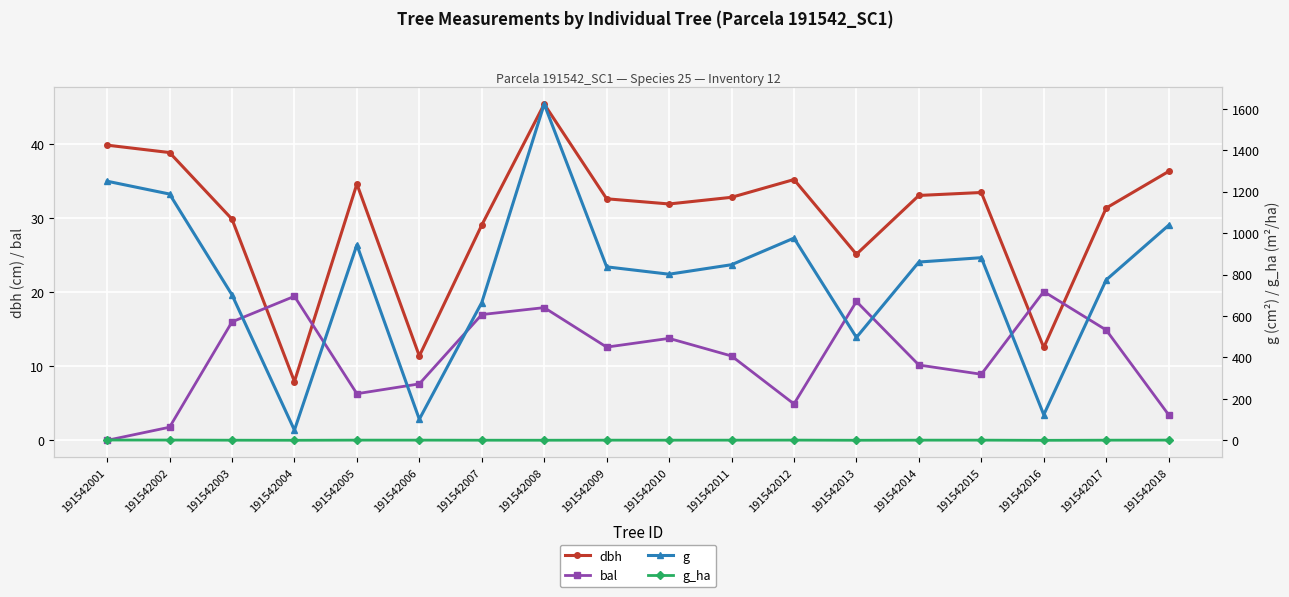

Reading left to right, what are all the values shown in this chart?

dbh: 191542001=39.9	191542002=38.9	191542003=29.9	191542004=8.0	191542005=34.6	191542006=11.4	191542007=29.1	191542008=45.5	191542009=32.6	191542010=31.9	191542011=32.9	191542012=35.2	191542013=25.1	191542014=33.1	191542015=33.5	191542016=12.6	191542017=31.4	191542018=36.4
bal: 191542001=0.0	191542002=1.8	191542003=16.0	191542004=19.5	191542005=6.3	191542006=7.6	191542007=17.0	191542008=17.9	191542009=12.6	191542010=13.8	191542011=11.4	191542012=4.9	191542013=18.8	191542014=10.2	191542015=8.9	191542016=20.1	191542017=14.9	191542018=3.5
g: 191542001=1250.4	191542002=1188.5	191542003=702.1	191542004=49.6	191542005=943.0	191542006=102.1	191542007=665.1	191542008=1622.4	191542009=837.2	191542010=801.7	191542011=847.5	191542012=975.9	191542013=496.8	191542014=860.5	191542015=881.4	191542016=123.7	191542017=774.4	191542018=1037.8
g_ha: 191542001=1.8	191542002=1.7	191542003=1.0	191542004=0.6	191542005=1.3	191542006=1.3	191542007=0.9	191542008=0.8	191542009=1.2	191542010=1.1	191542011=1.2	191542012=1.4	191542013=0.7	191542014=1.2	191542015=1.2	191542016=0.4	191542017=1.1	191542018=1.5